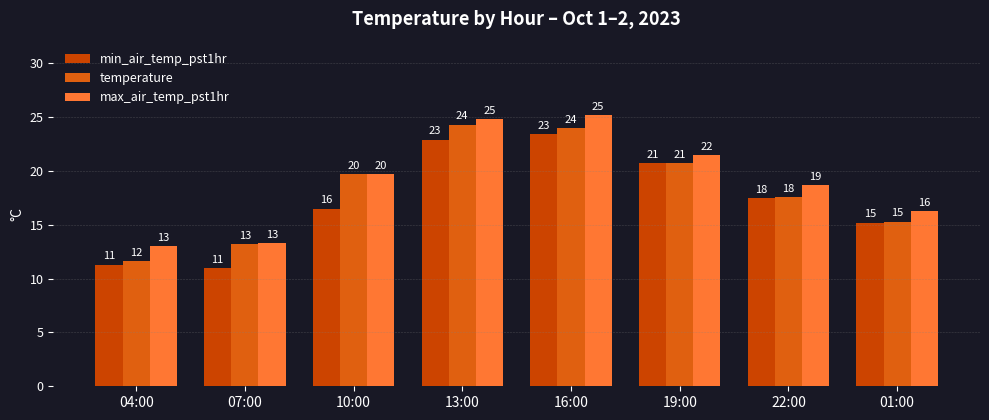

Are the bars grouped side by side (vs. stacked)?

Yes